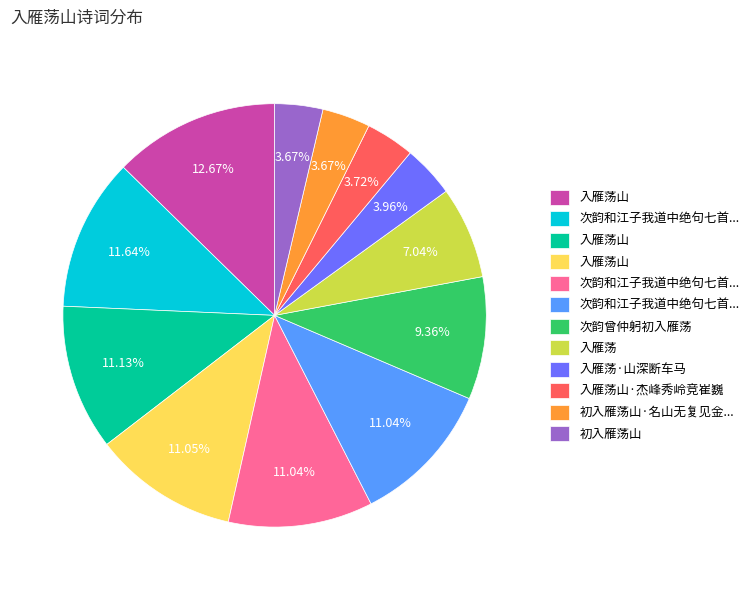

How many segments does this pie chart have?

12